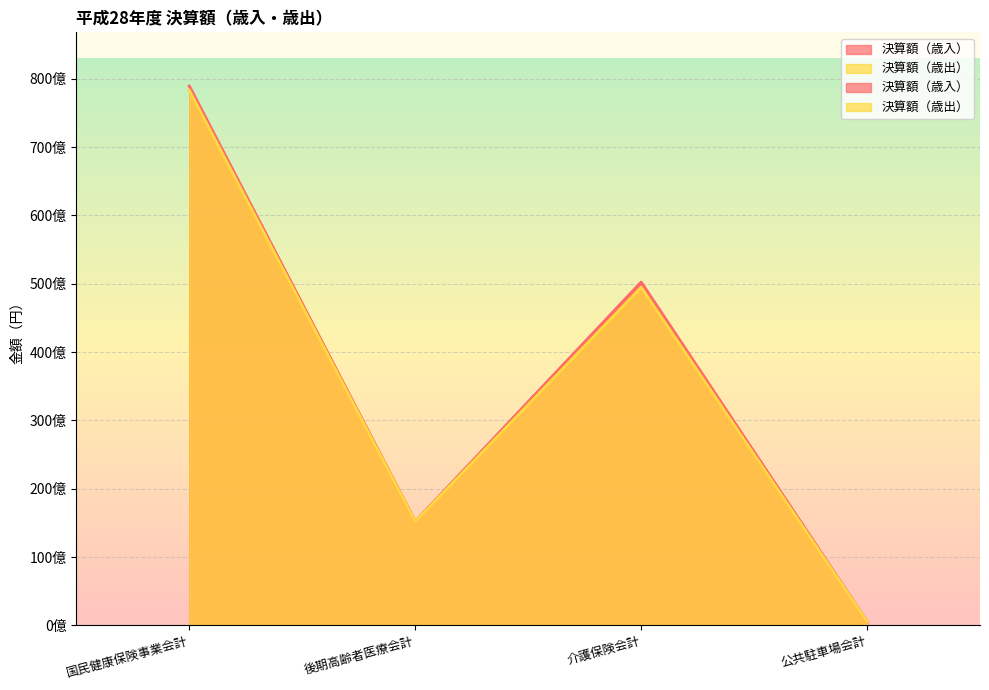

How many interior local valleys does the 決算額（歳出） series have?

1